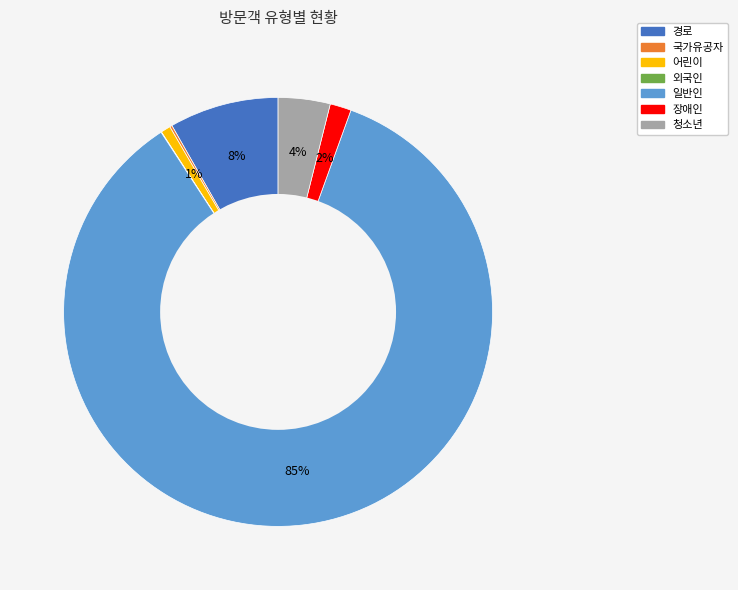

To the nearest percent, what percentage of the pie is 장애인?

2%